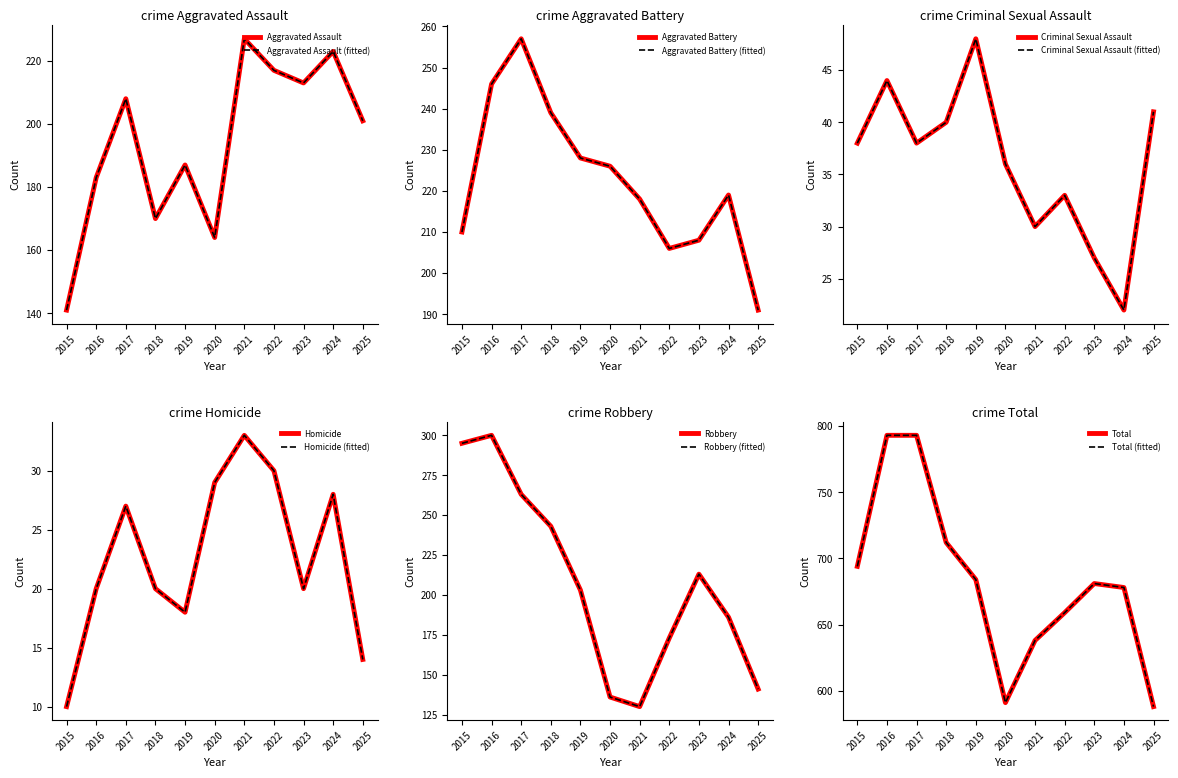

Which series changed the most between 2015 and 2023?

Robbery